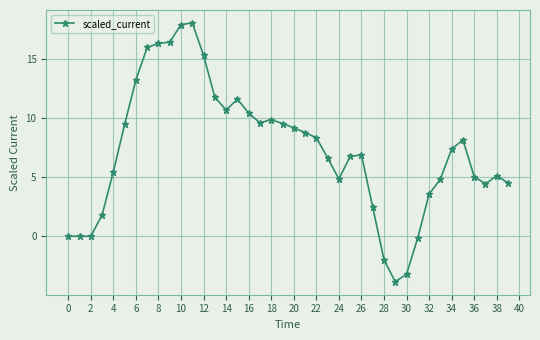

How many categories are shown in the chart?

40